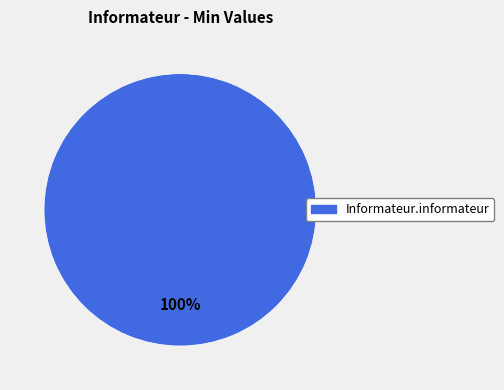

True or false: Informateur.informateur accounts for 100% of the total.

True